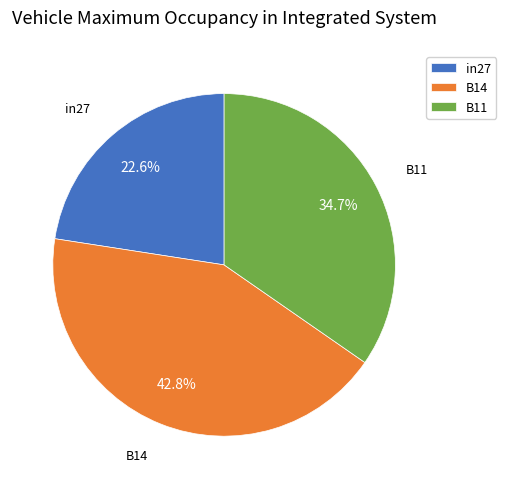

To the nearest percent, what portion does B11 represent?

35%